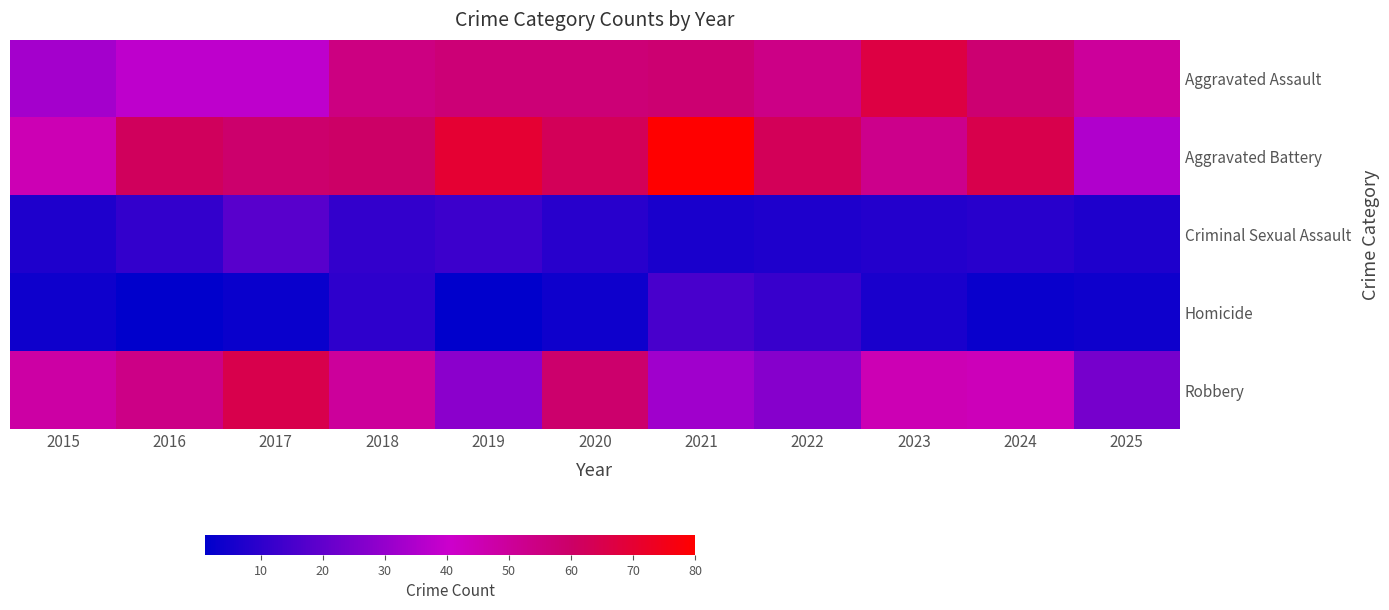

Between 2019 and 2025, which series saw the biggest shift?

Aggravated Battery